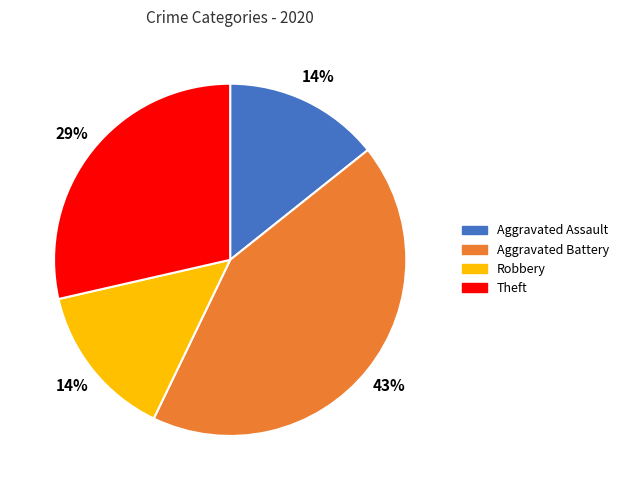

Does any single category account for the majority?

No